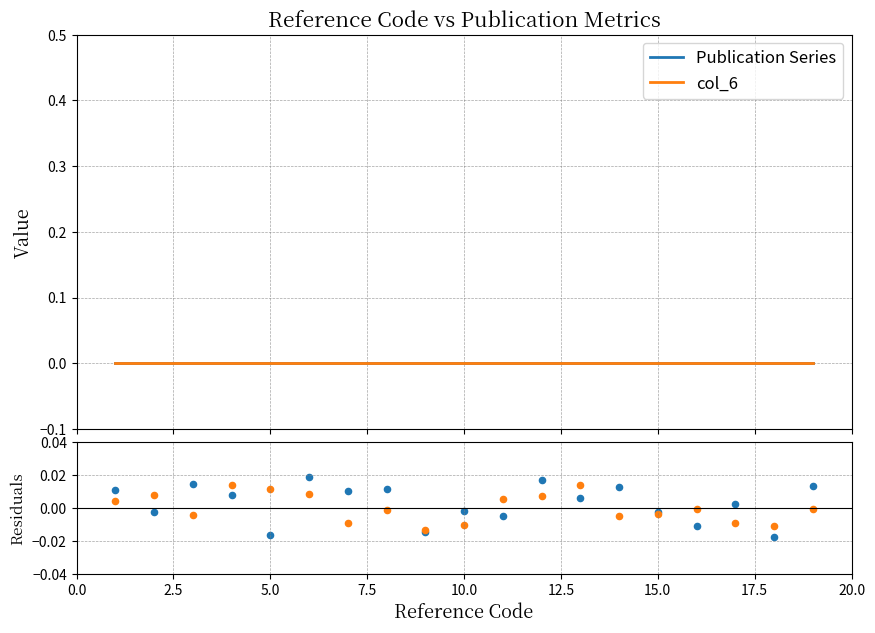

Which series reaches the maximum Y coordinate?

Publication Series